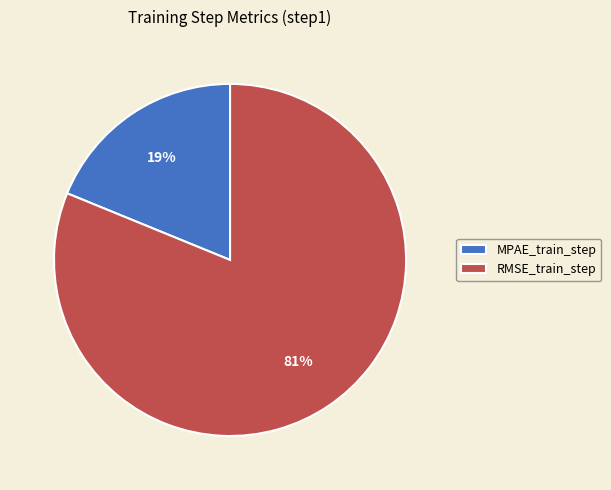

Does RMSE_train_step account for over 50% of the chart?

Yes